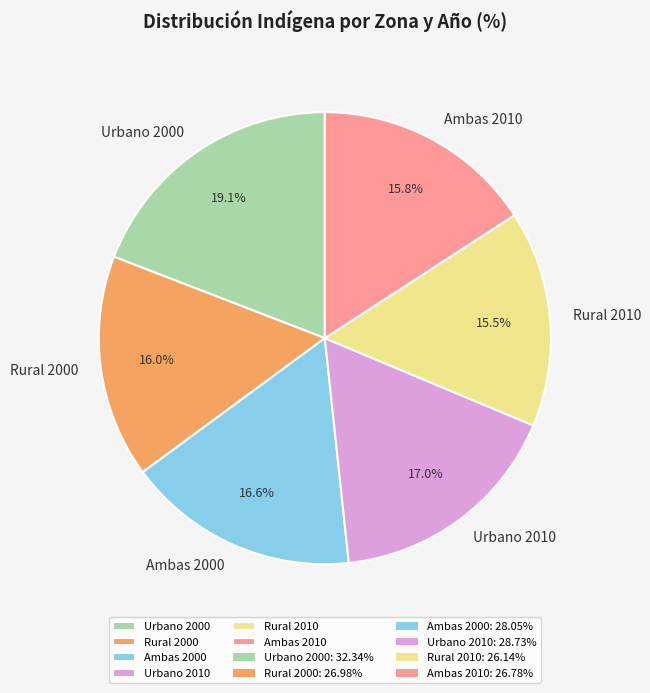

To the nearest percent, what portion does Rural 2000 represent?

16%